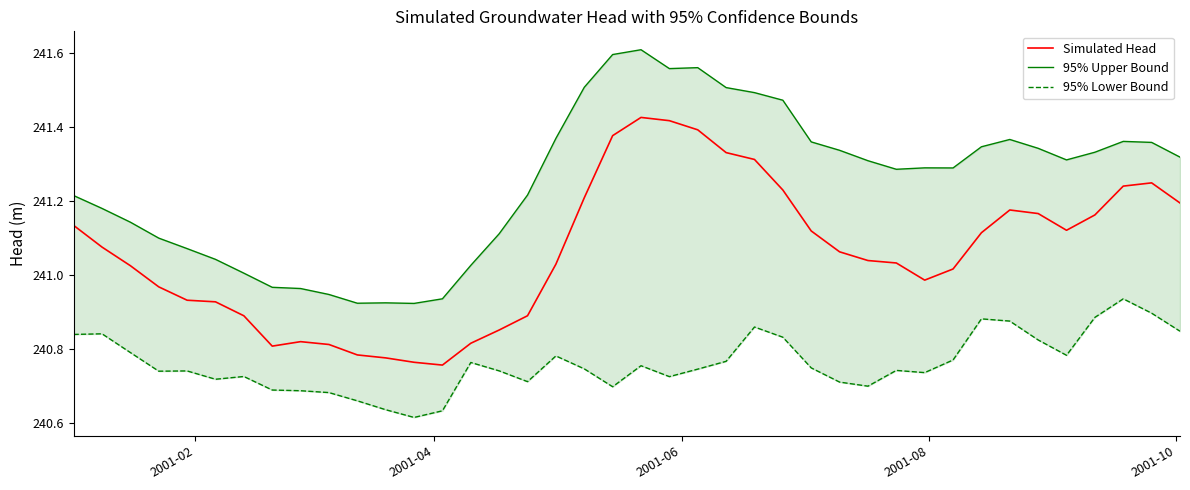

Count the number of data series in this chart.

3